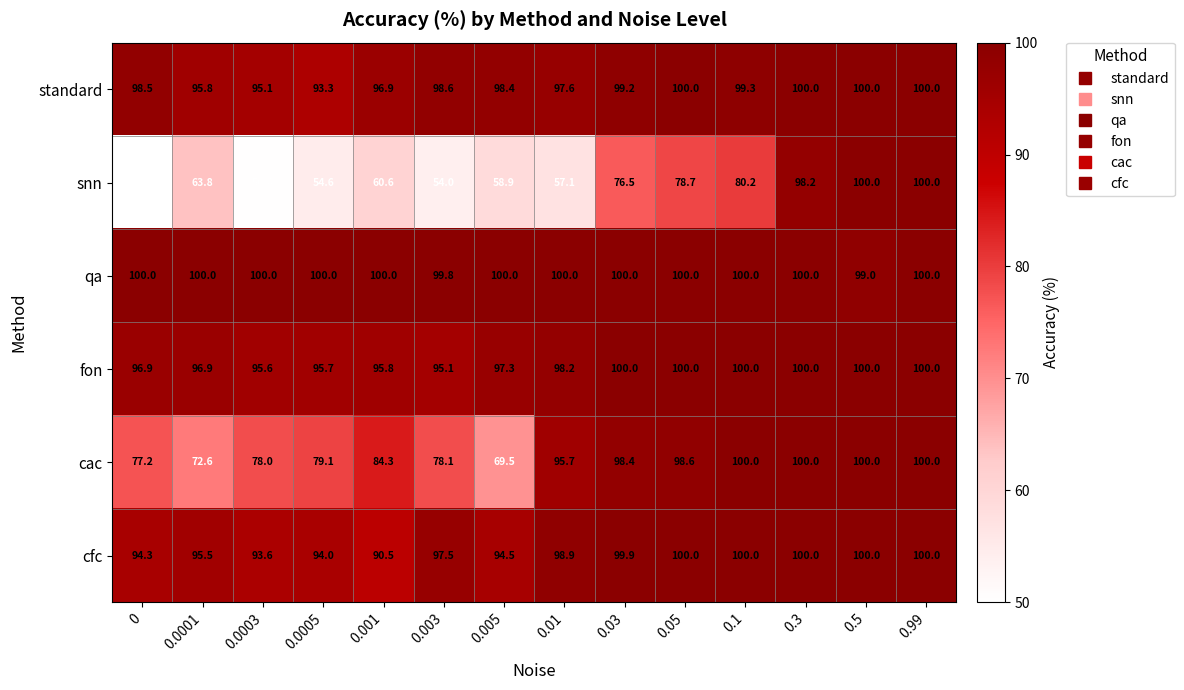

What is the maximum value for snn?

100.0